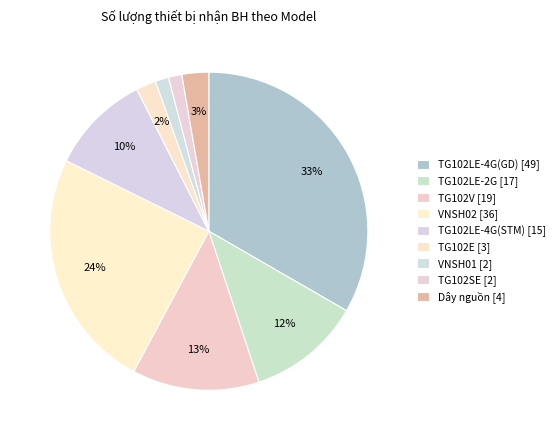

To the nearest percent, what percentage of the pie is TG102V?

13%